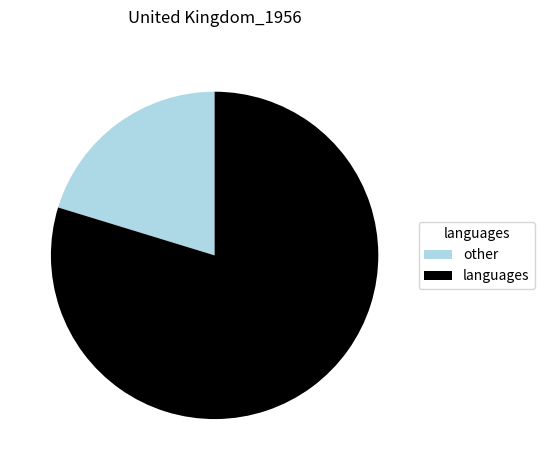

How many slices are in this pie chart?

2